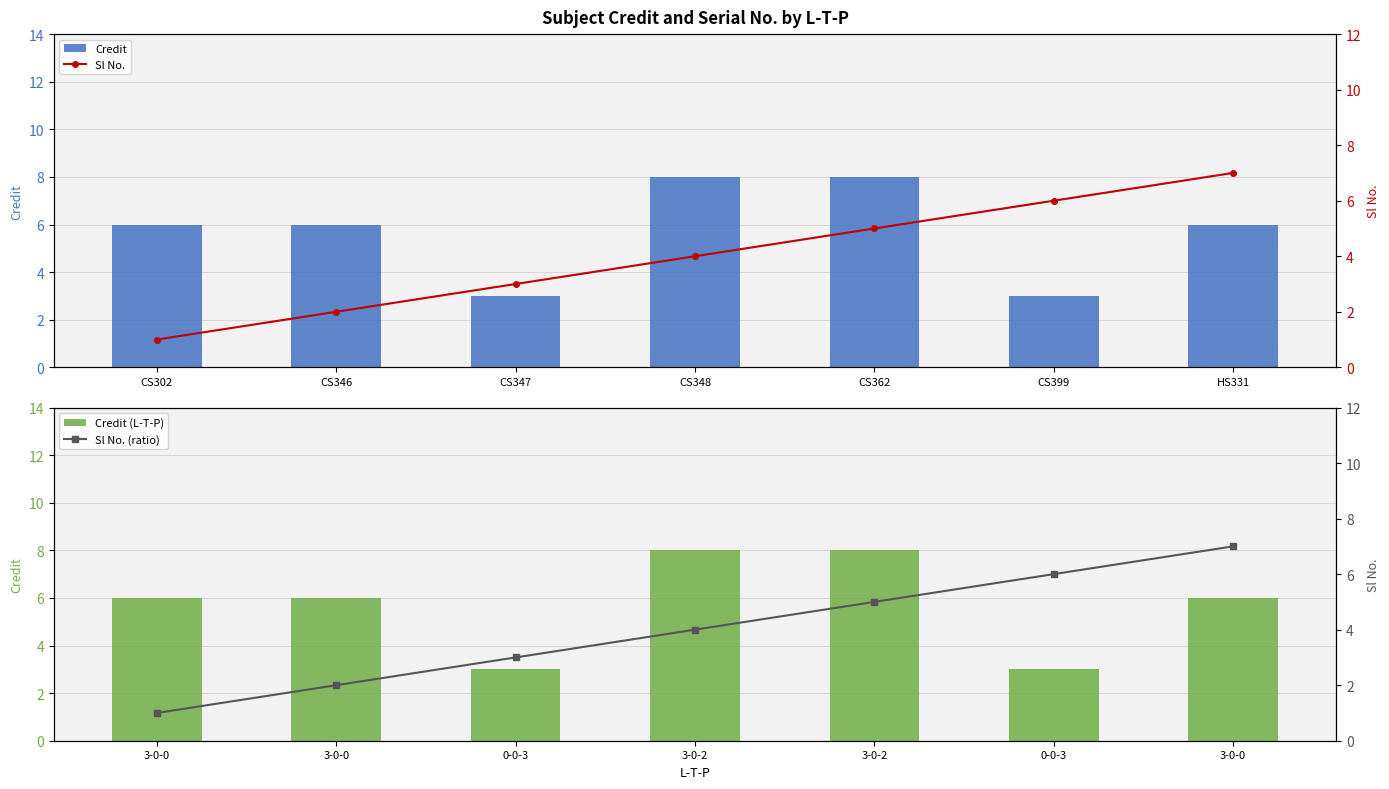

The value of Credit (L-T-P) at 0-0-3 is 5. True or false?

False